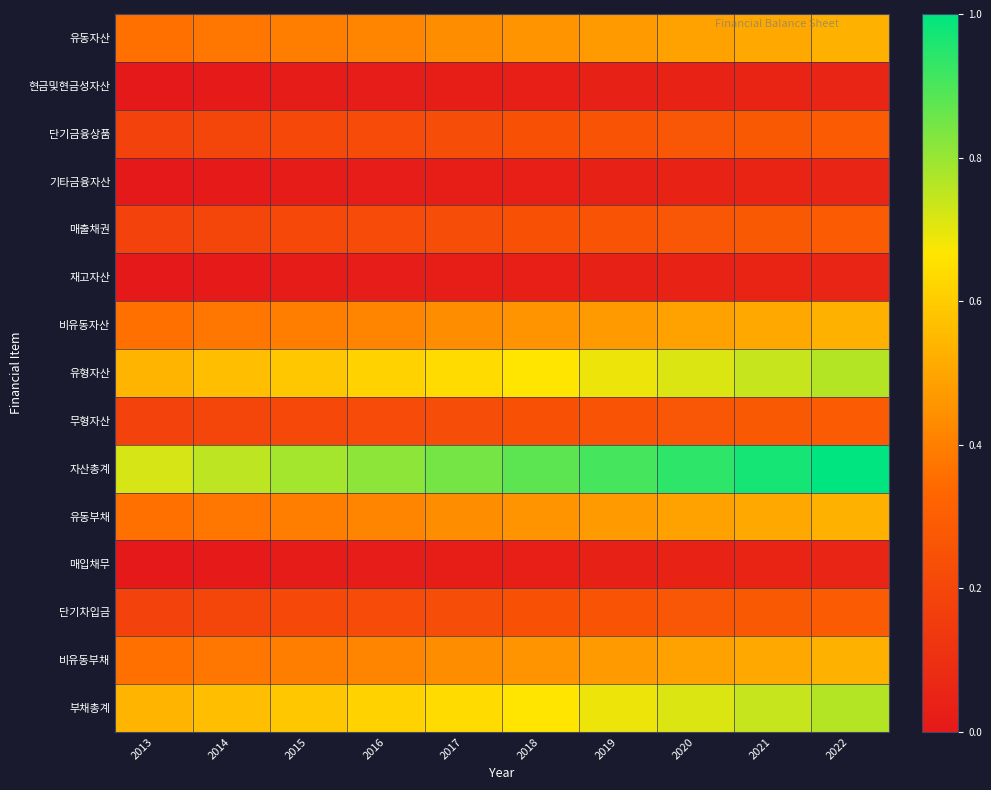

What is the spread (max minus min) of values at 2013?

0.7